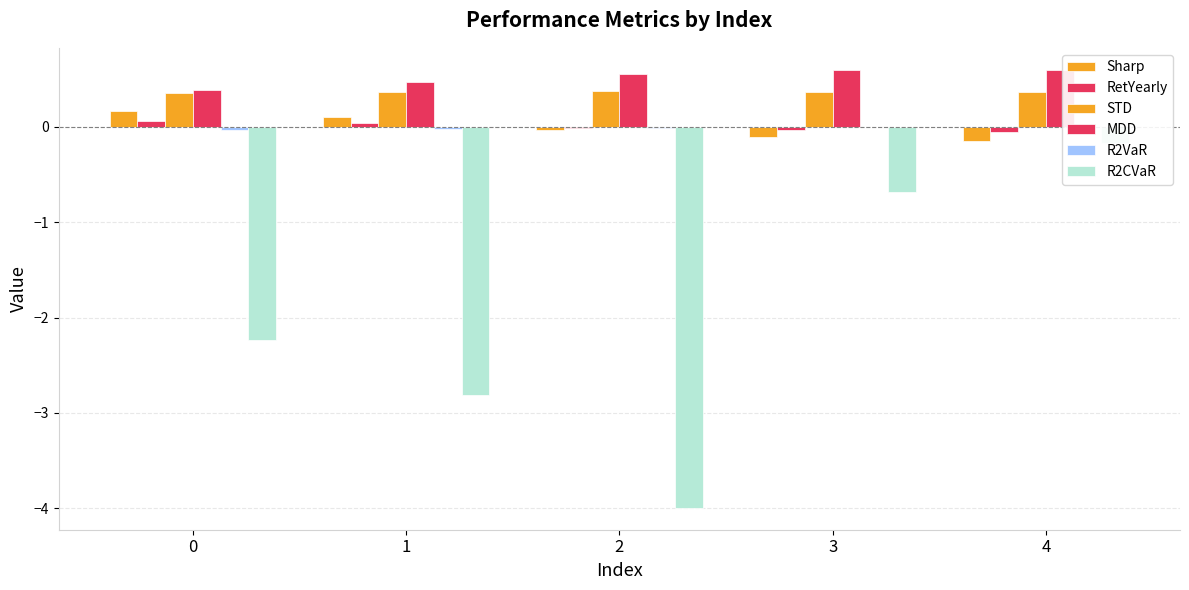

Read the MDD value at 0.

0.4